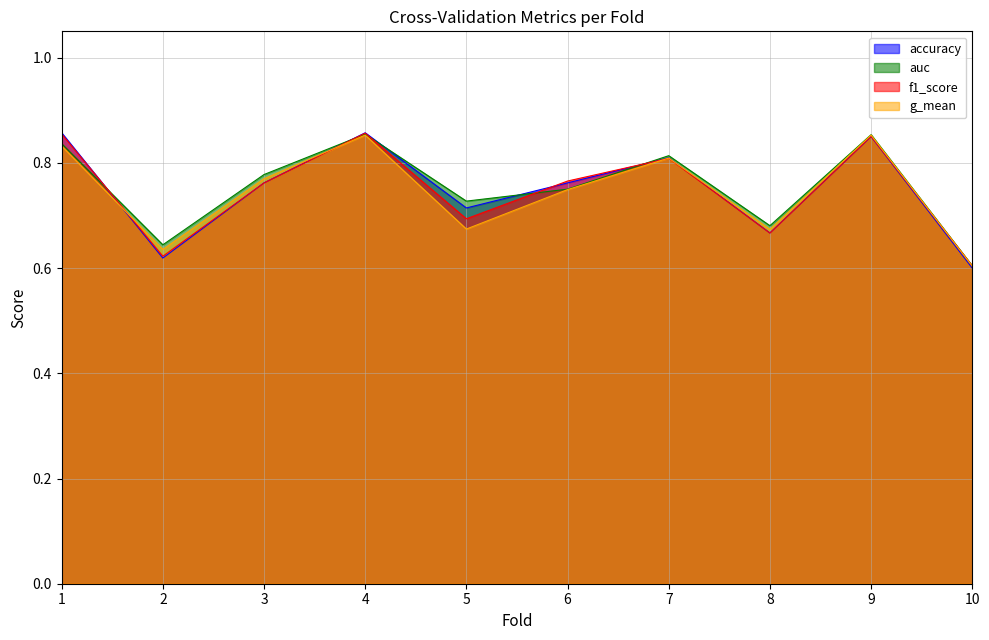

What is the value of the g_mean point at the 3rd from the left?

0.8